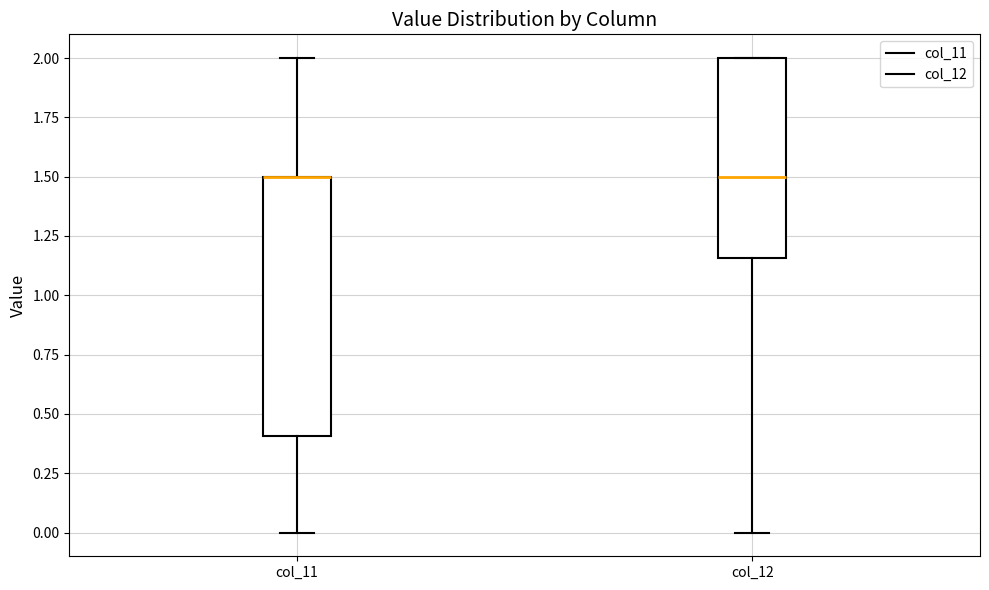

Where is the lower edge of the box for col_11 on the y-axis? The values are not printed on the chart, so give them approximately, as read against the axis.

0.40